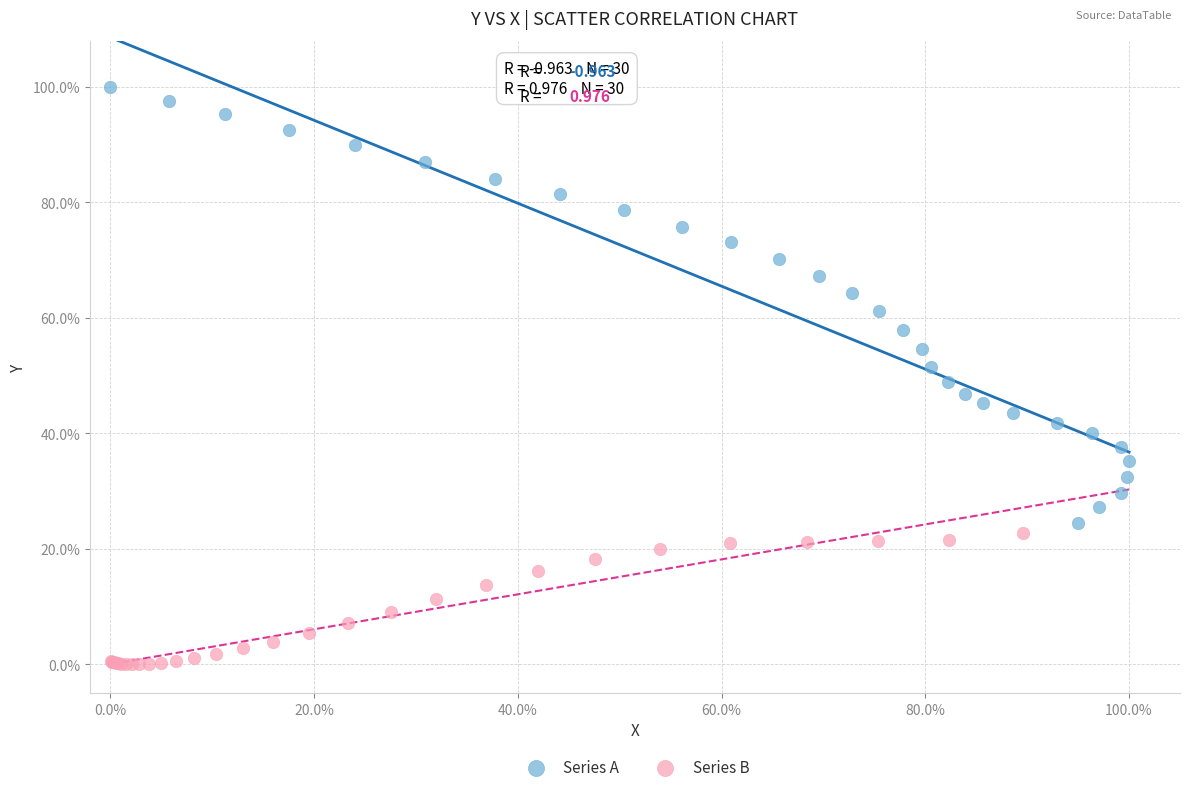

What are all the series names shown in the legend?

Series A, Series B